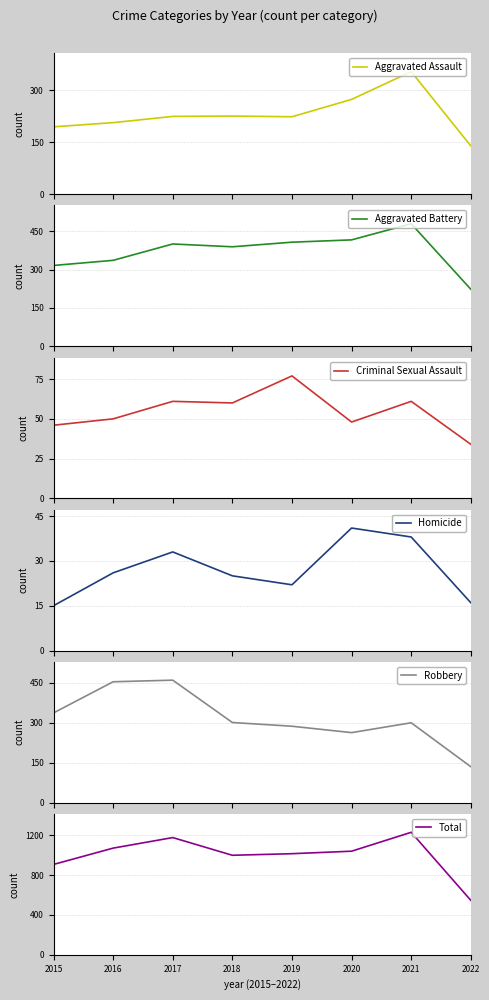

What are all the series names shown in the legend?

Aggravated Assault, Aggravated Battery, Criminal Sexual Assault, Homicide, Robbery, Total